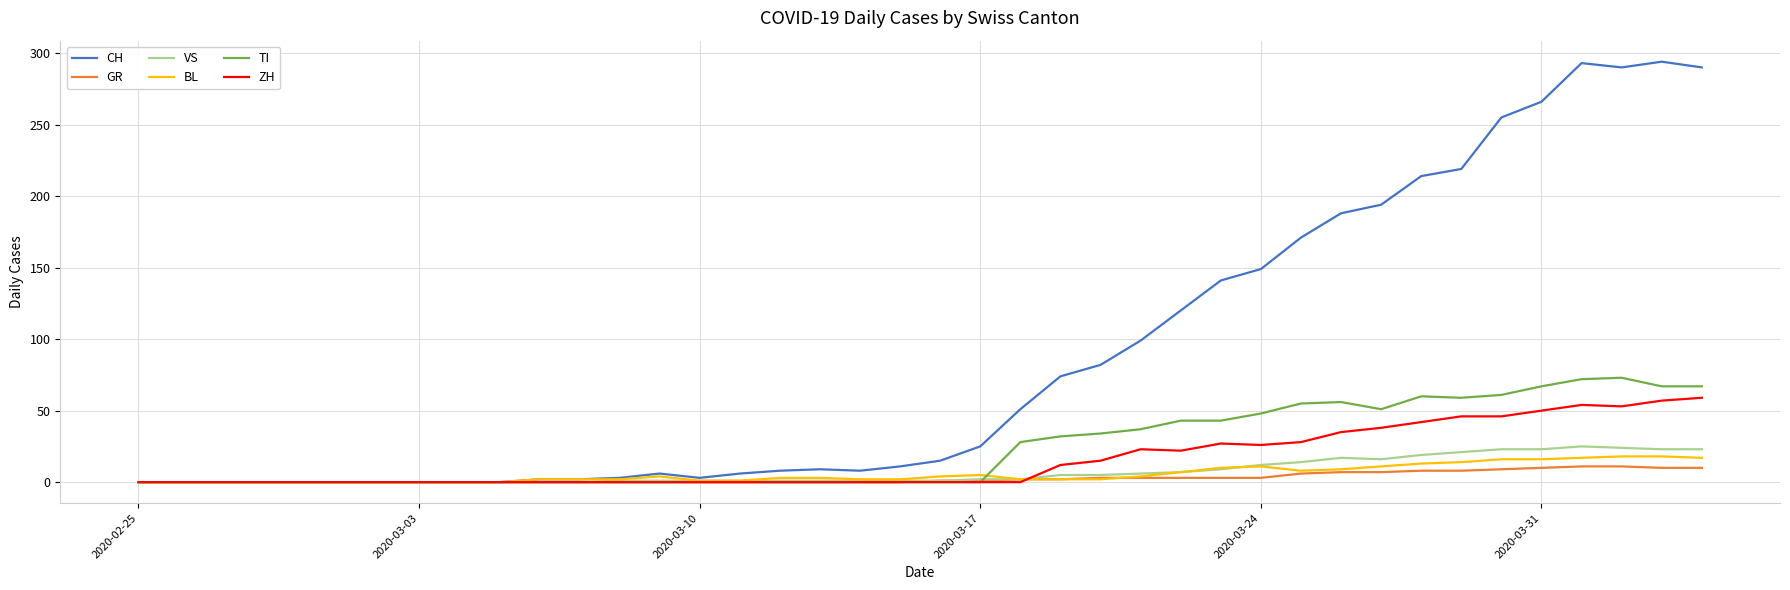

Which series has the largest total across all categories?

CH